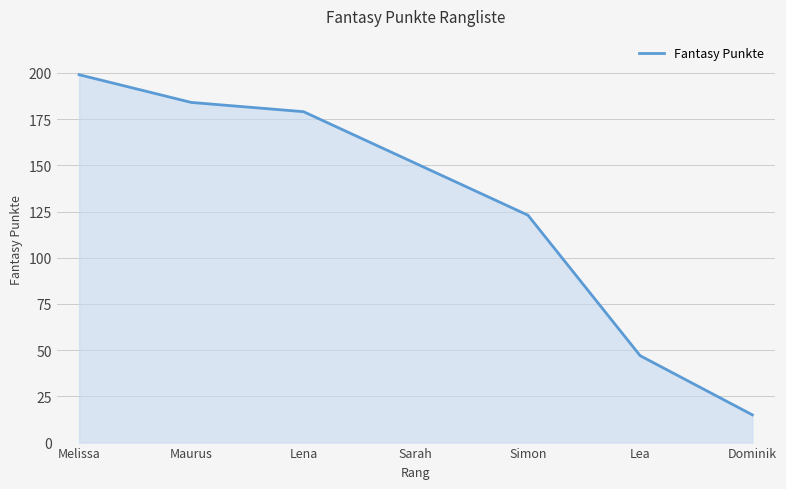

At which label does the data first exceed 151?

Melissa